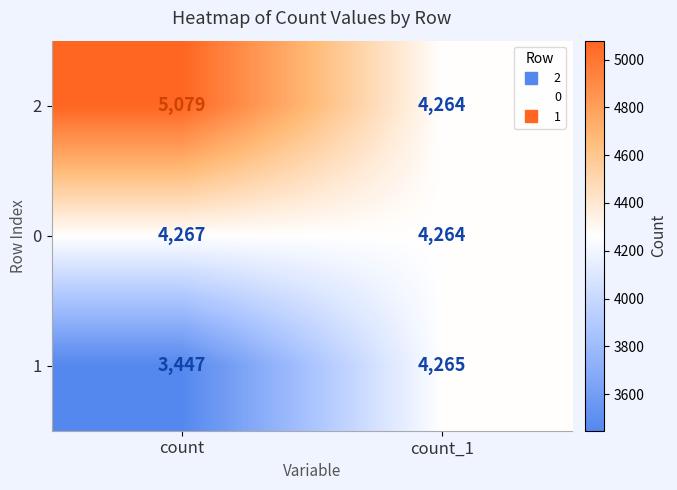

Which series has the widest spread of values?

1